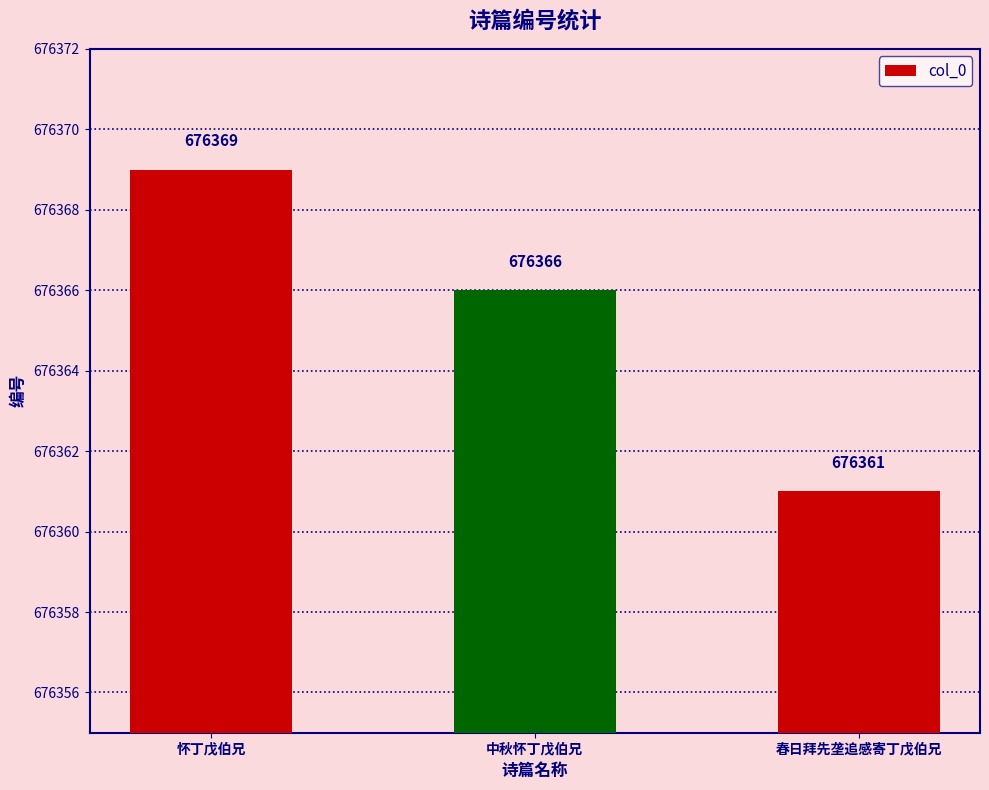

How many bars are there in total?

3